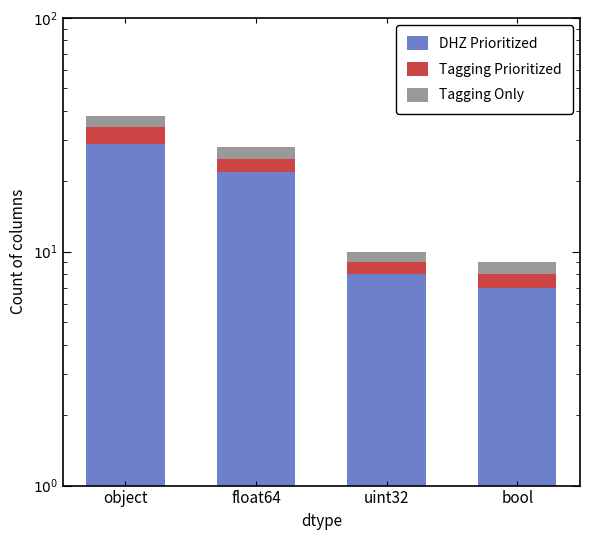

How many categories are shown in the chart?

4